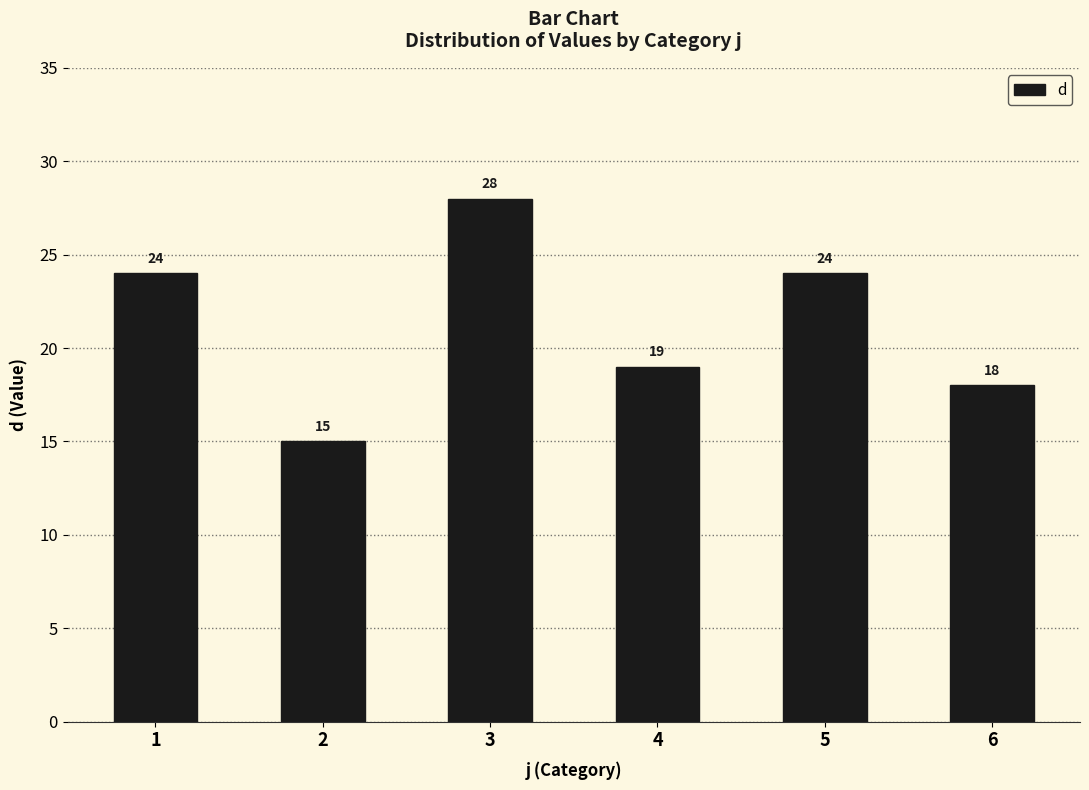

What is the value of the 3rd bar from the left?

28